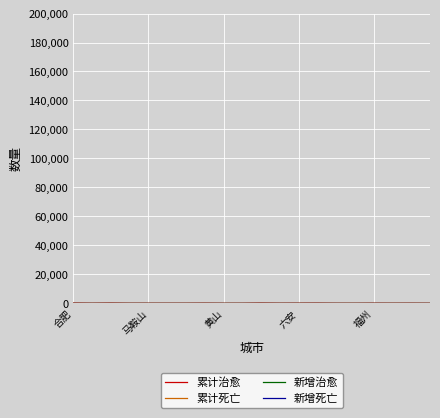

Does the chart display data point markers on the line(s)?

No